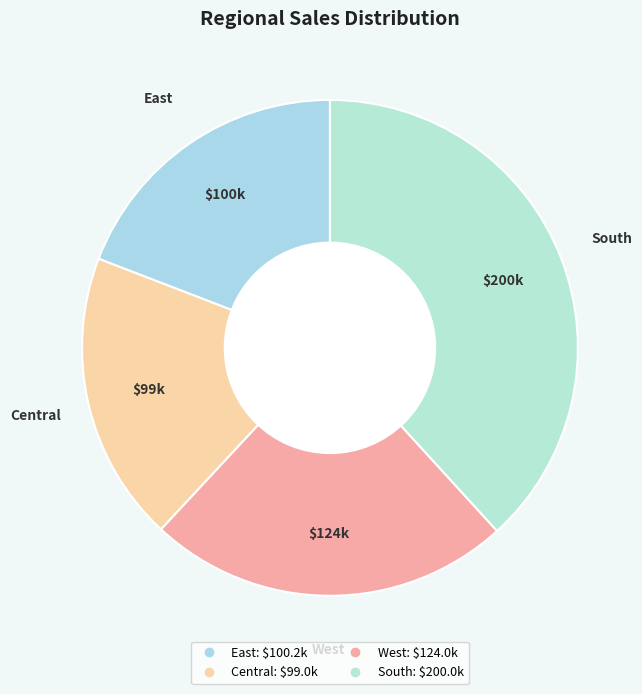

True or false: West accounts for 11% of the total.

False